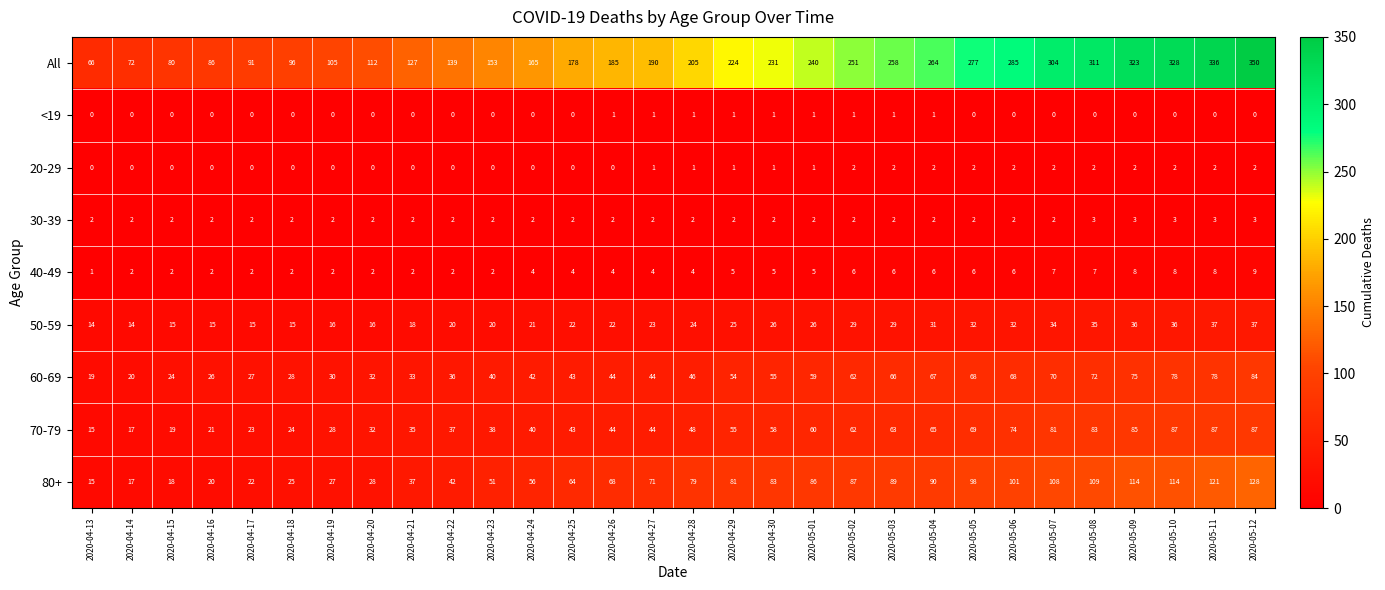

What is the greatest value displayed?

350